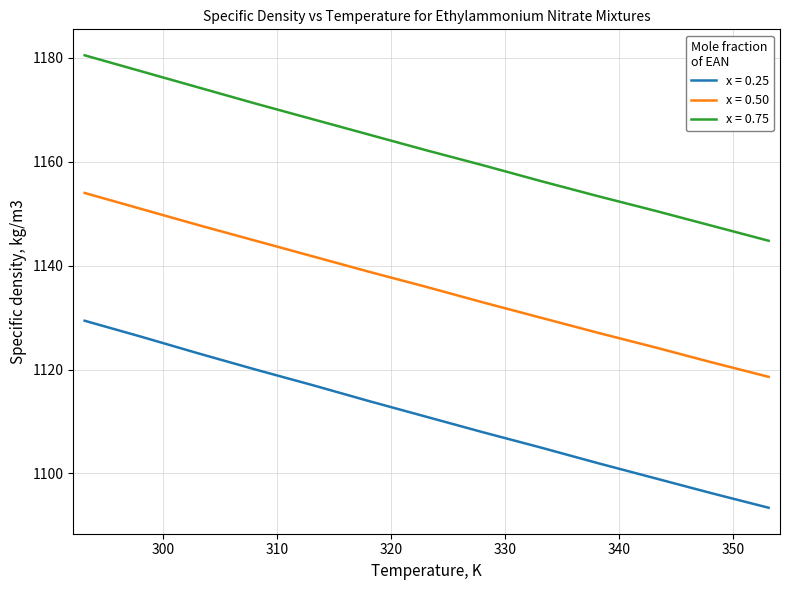

True or false: x = 0.75 and x = 0.50 cross at least once.

False